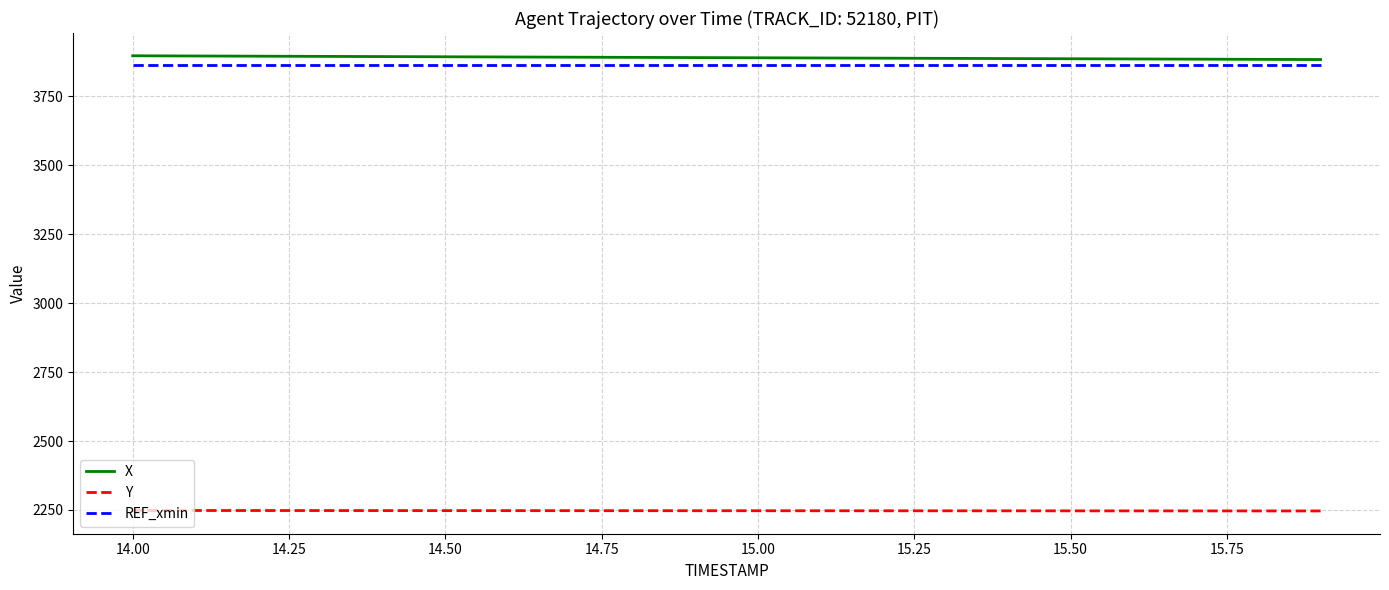

What are all the series names shown in the legend?

X, Y, REF_xmin